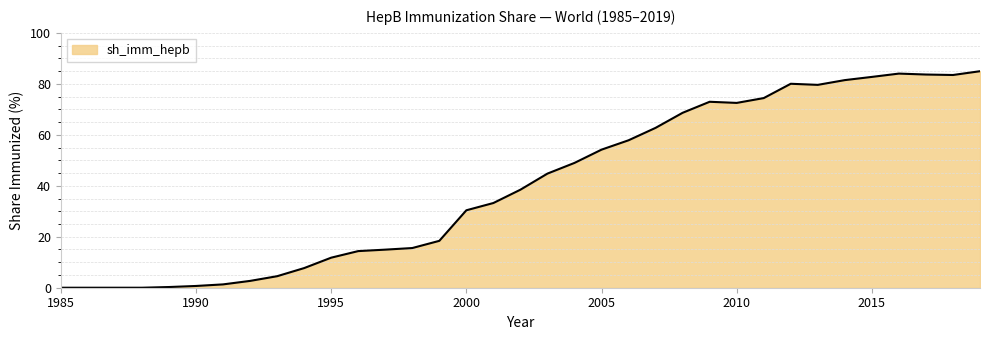

What is the difference between the maximum and minimum values?

85.0